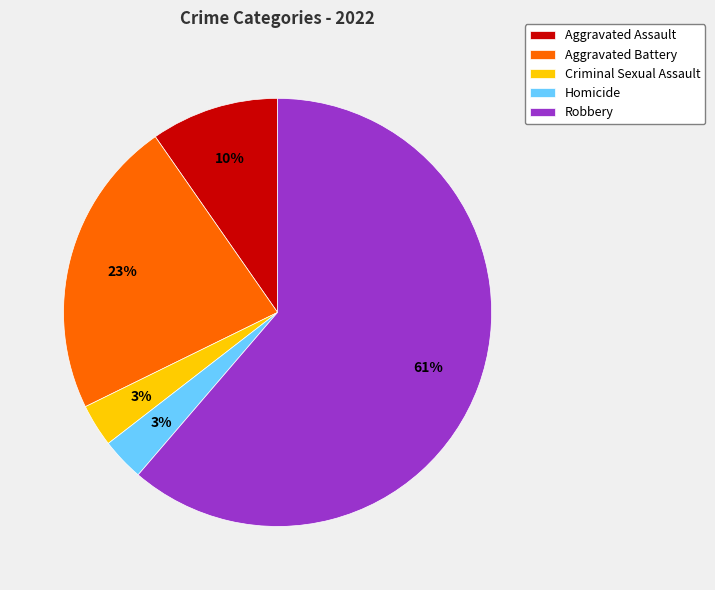

Which category has the biggest portion of the pie?

Robbery